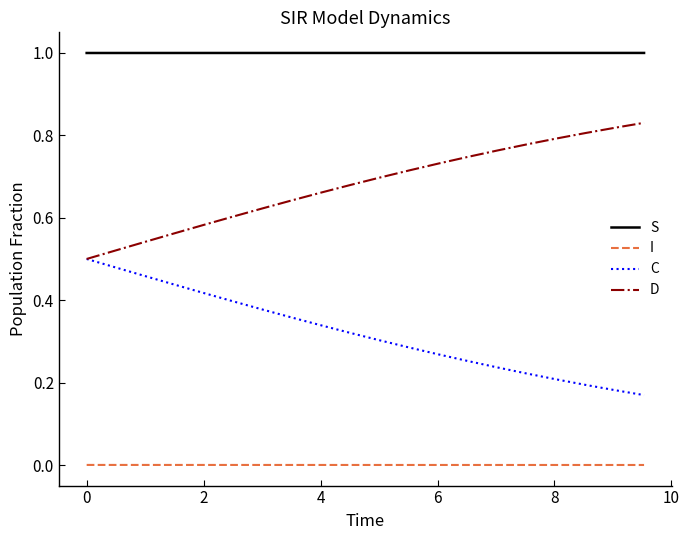

Which series has the largest total across all categories?

S